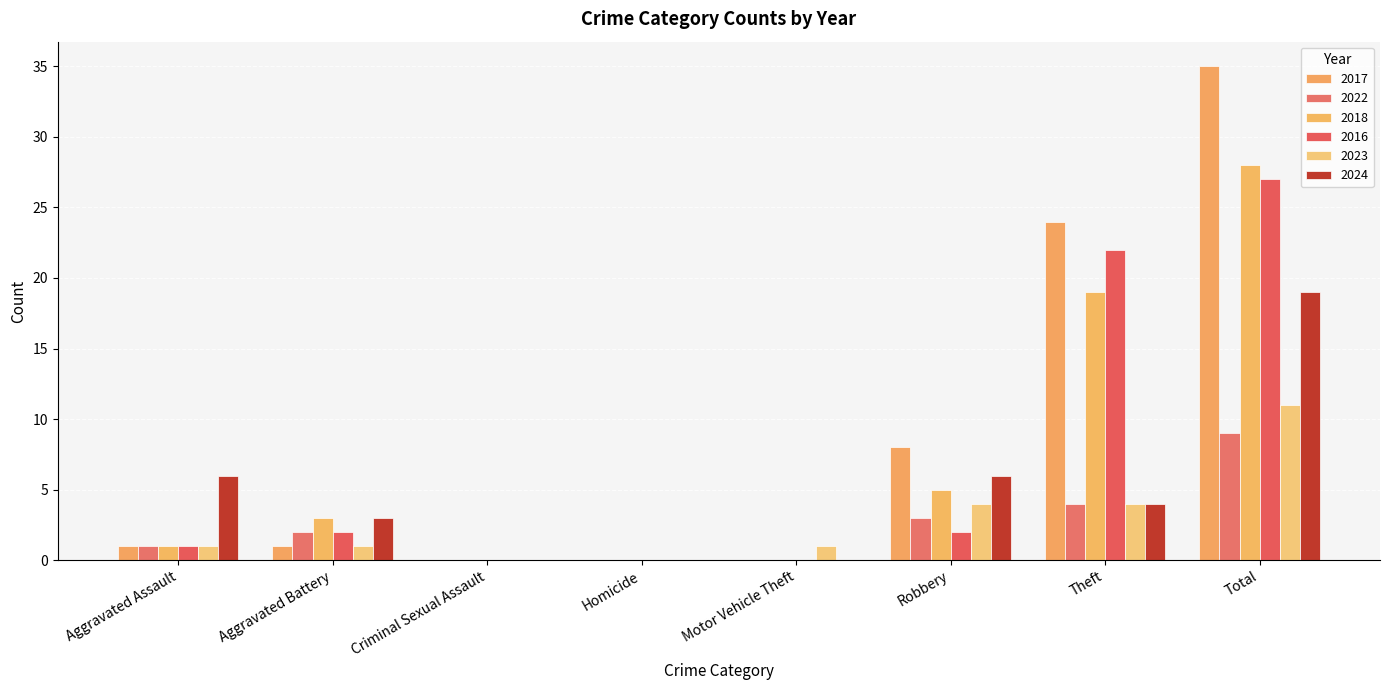

How many data points does each series have?

8